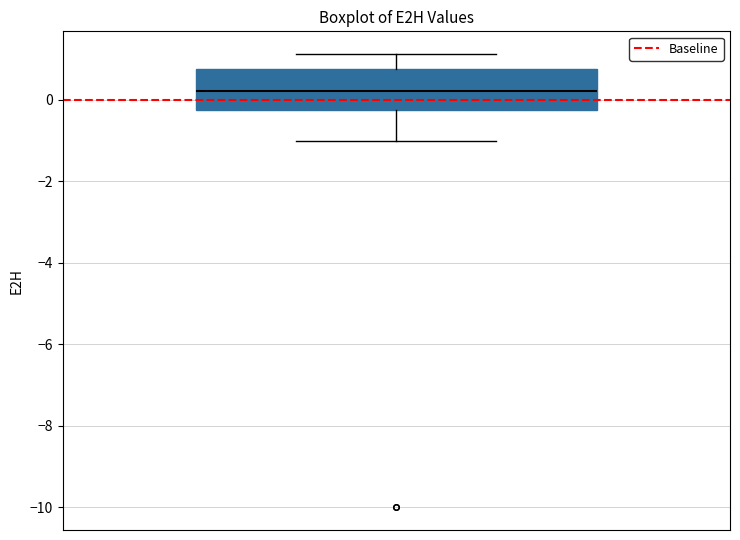

Transcribe this box plot: give where the median line is, the range the box spans, and where the two whiskers end, as read against the y-axis. The values are not printed on the chart, so give them approximately, as read against the axis.

median 0.2, box -0.2 to 0.8, whiskers -1.0 to 1.2